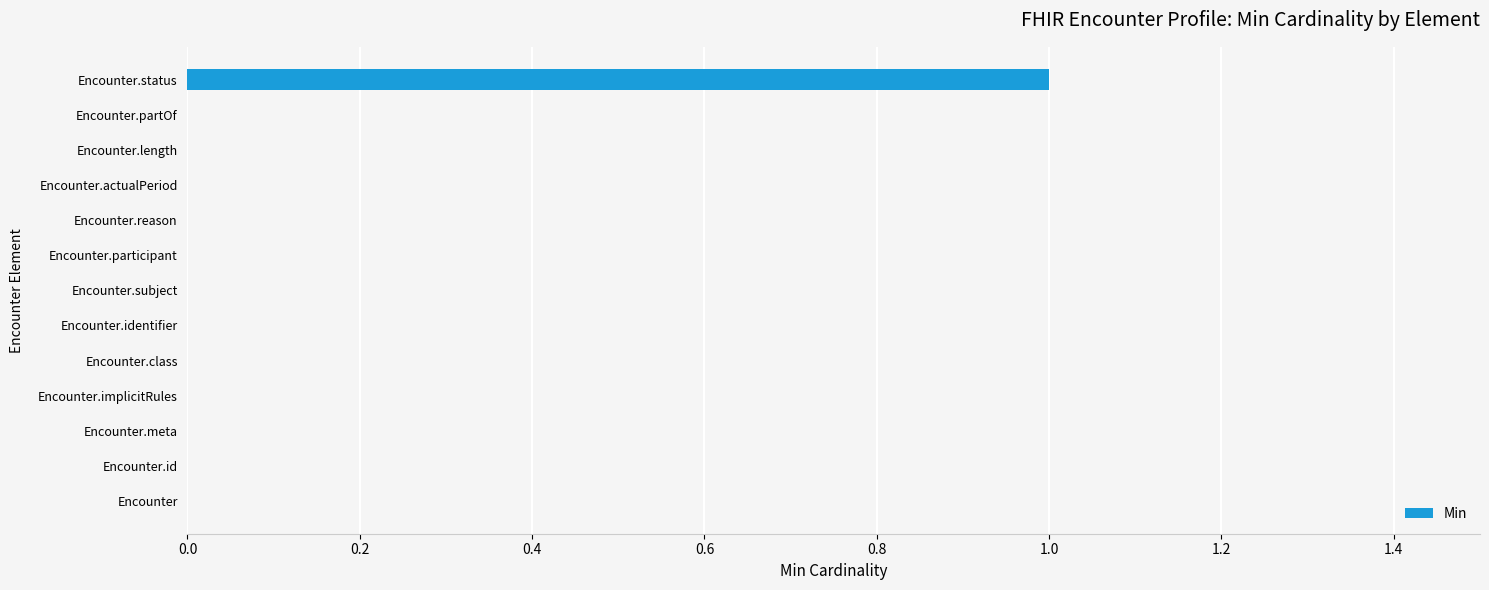

How many values are between 0 and 1?

13